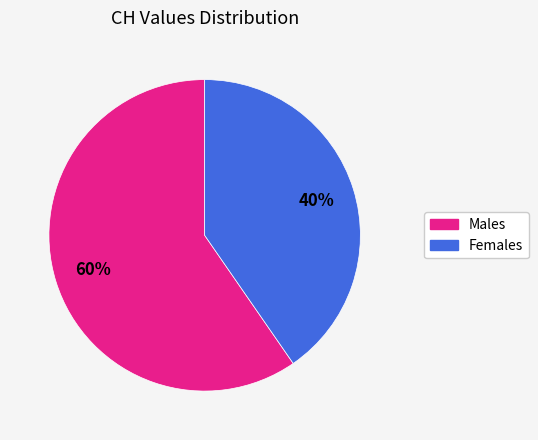

To the nearest percent, what is the average slice percentage?

50%